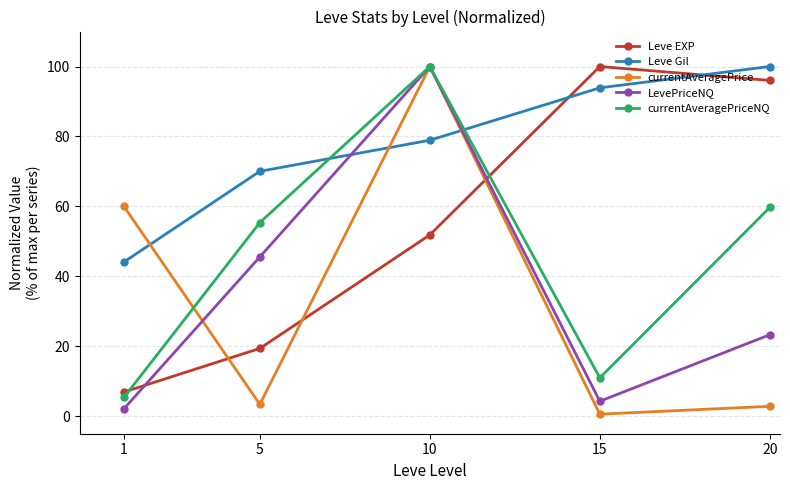

What is the minimum value for currentAveragePriceNQ?

5.4